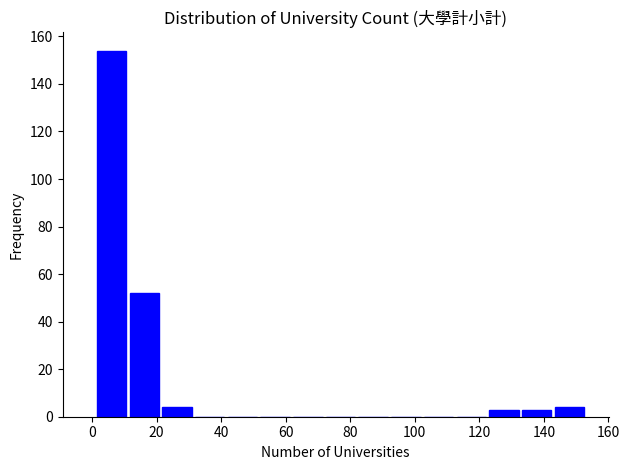

Reading left to right, list every bar in this chart as the range it spans on the x-axis followed by its height. Neither the bar edges nor the heights are printed on the chart, so give them approximately, as read against the axes.

2 to 12: 154
12 to 22: 52
22 to 32: 4
32 to 42: 0
42 to 52: 0
52 to 62: 0
62 to 72: 0
72 to 82: 0
82 to 92: 0
92 to 102: 0
102 to 112: 0
112 to 122: 0
122 to 132: 4
132 to 142: 4
142 to 154: 4